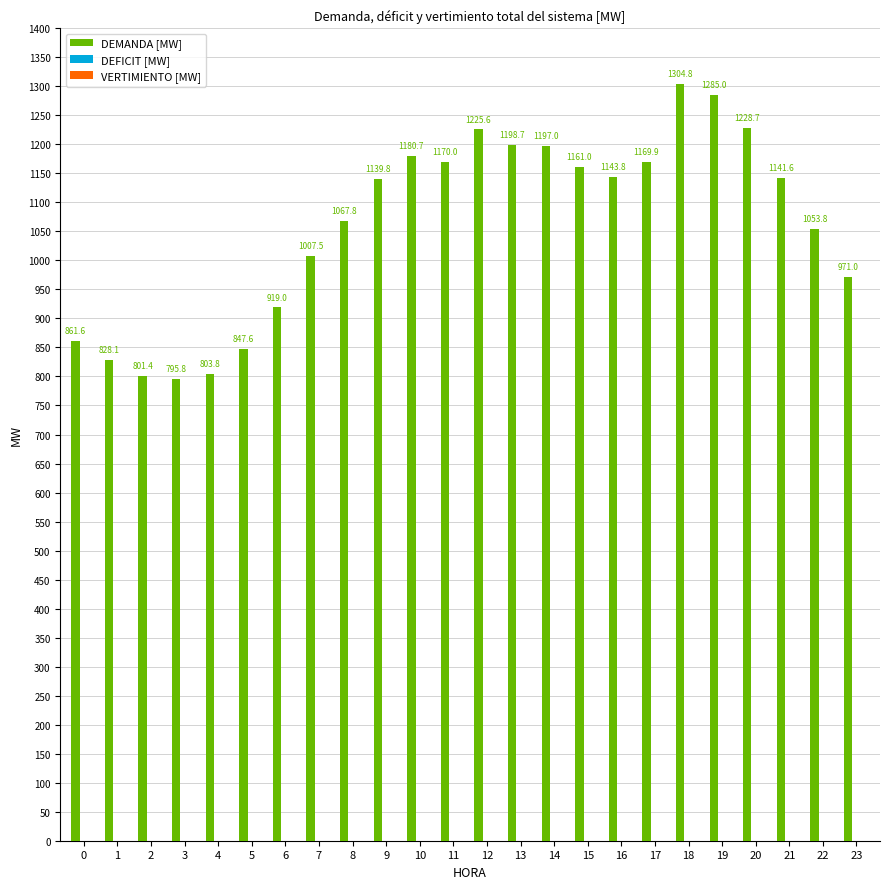

What is the value of the 8th bar from the left?

1007.5